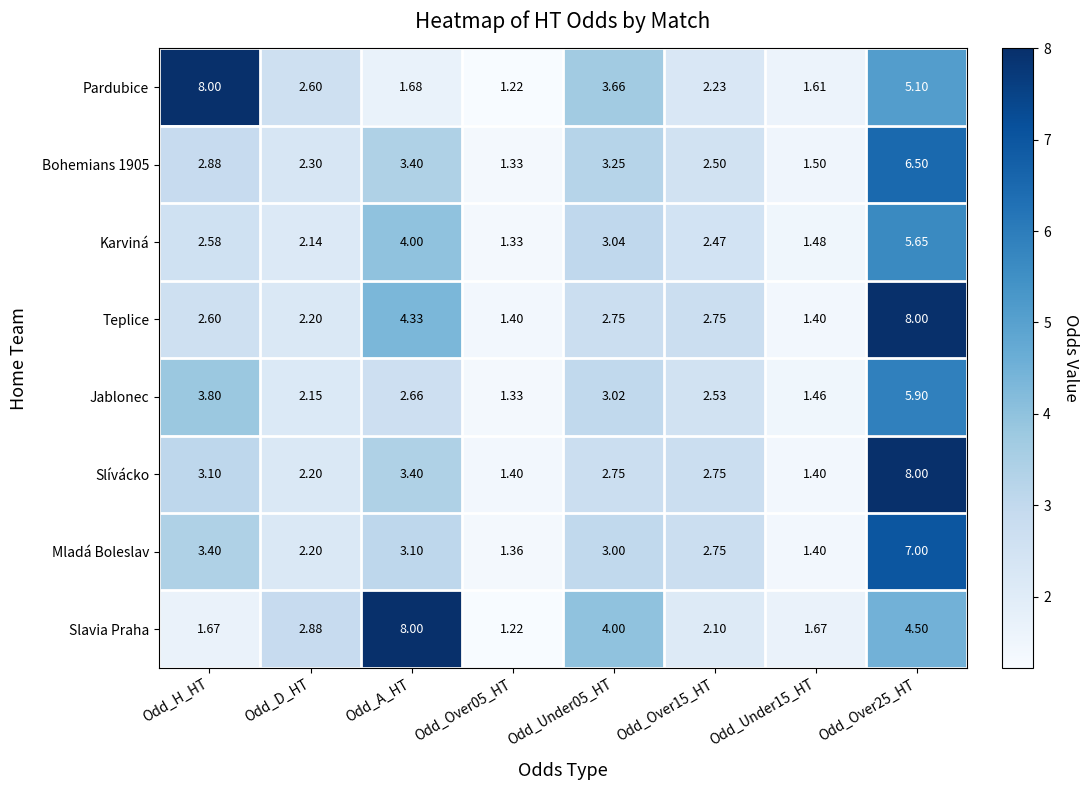

Between Odd_H_HT and Odd_D_HT, which series saw the biggest shift?

Pardubice